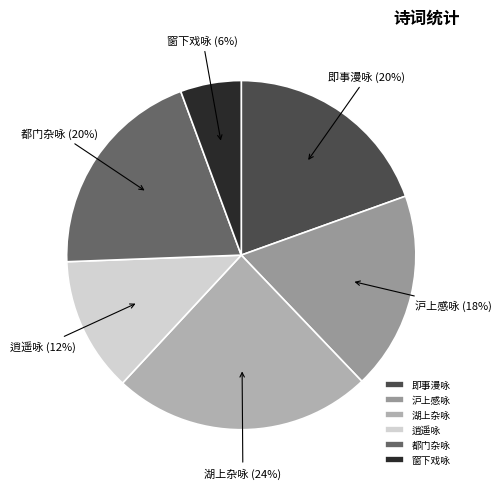

Count the number of slices in the pie.

6